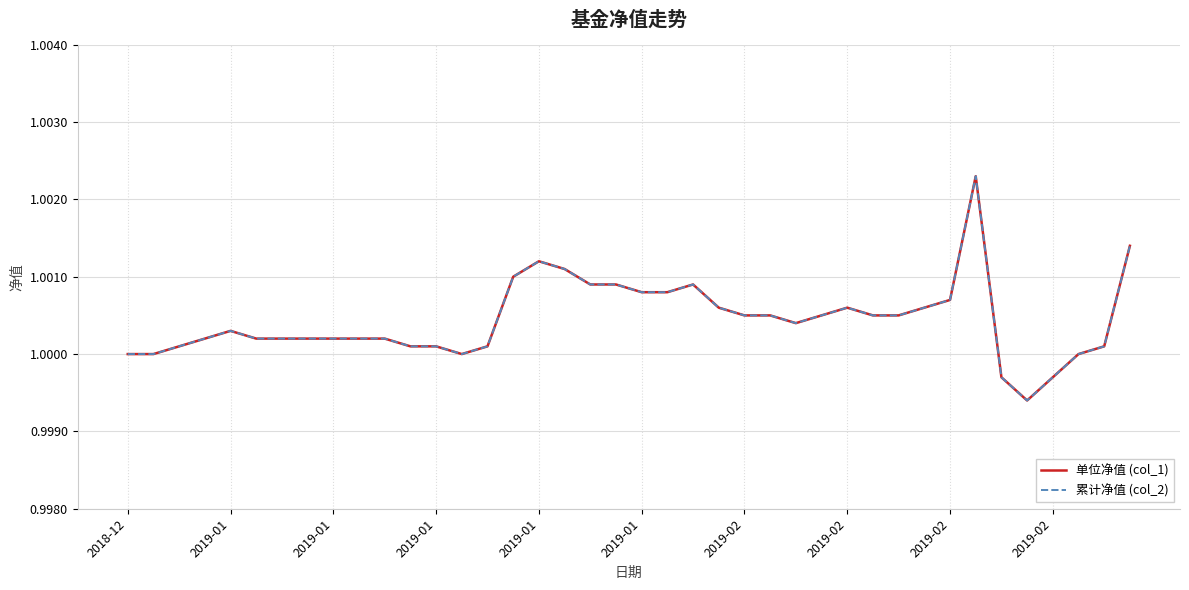

Does the chart have visible grid lines?

Yes